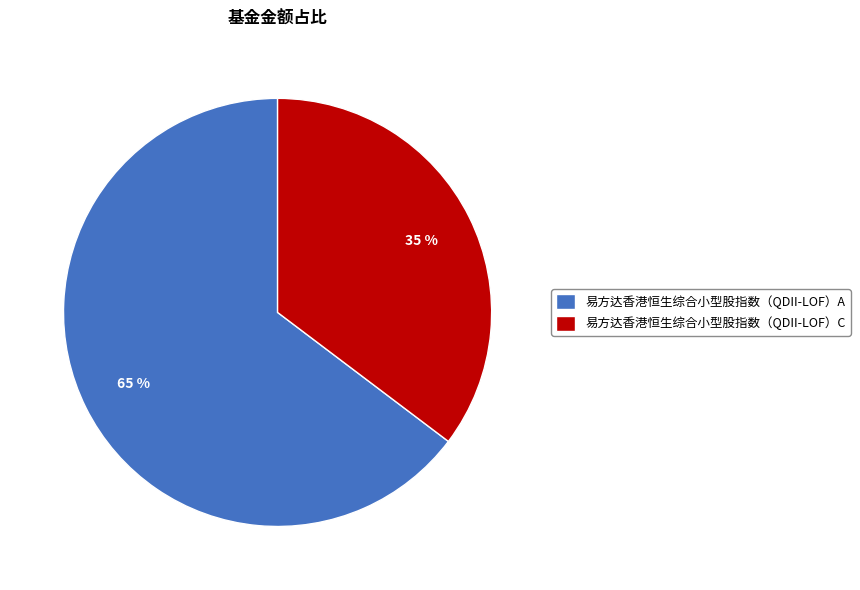

To the nearest percent, what is the combined percentage of 易方达香港恒生综合小型股指数（QDII-LOF）C and 易方达香港恒生综合小型股指数（QDII-LOF）A?

100%